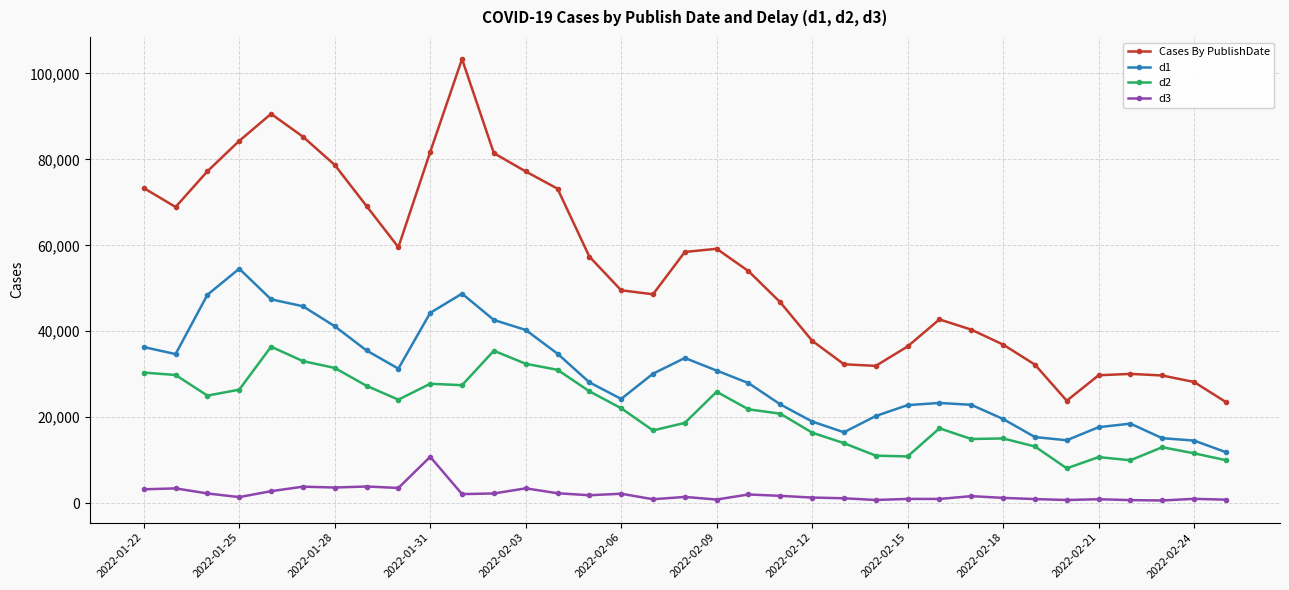

What is the sum of all Cases By PublishDate values?

1933708